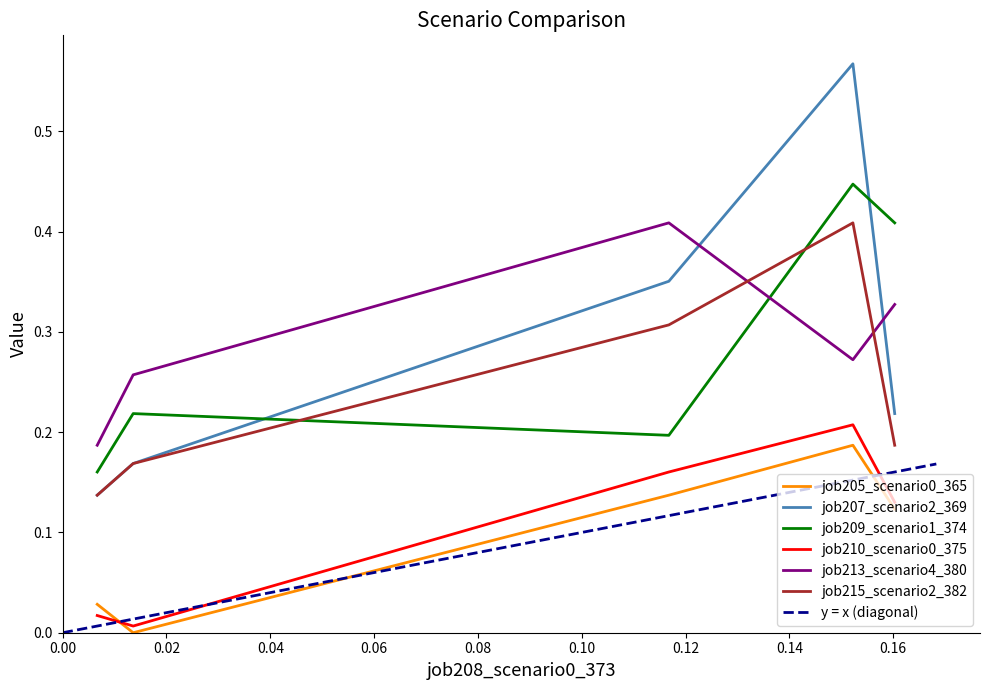

True or false: job210_scenario0_375 and job209_scenario1_374 cross at least once.

False